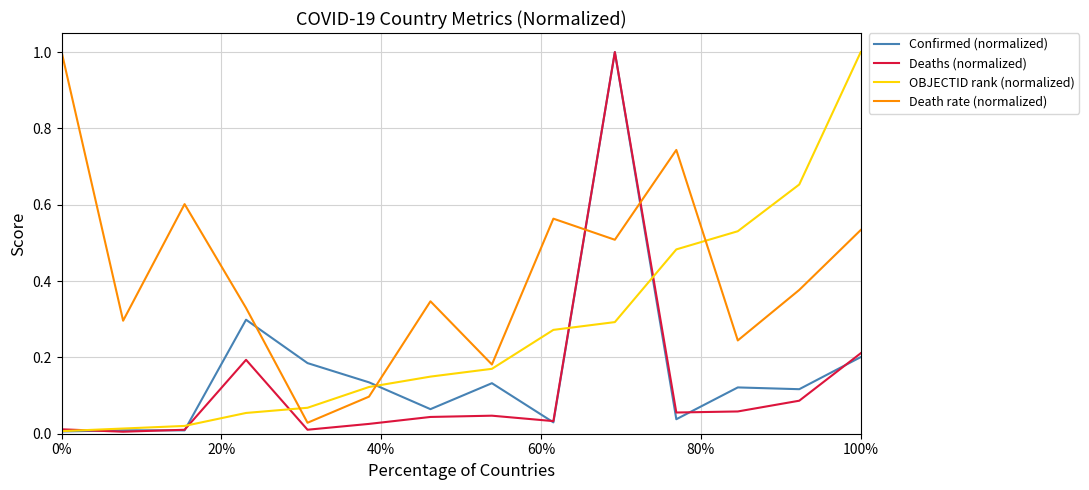

Which series has the largest total across all categories?

Death rate (normalized)